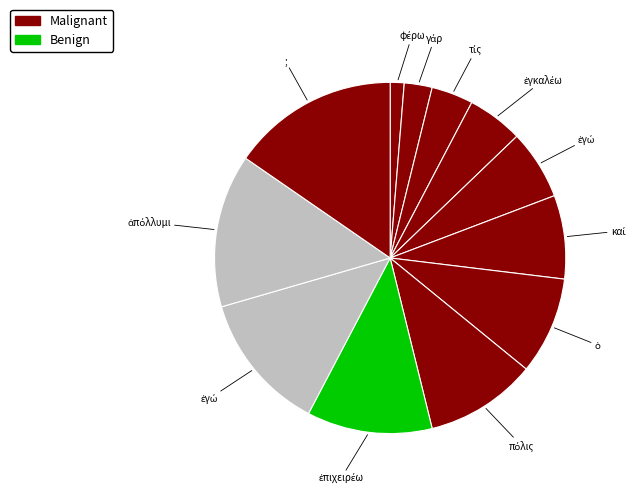

How many segments does this pie chart have?

12